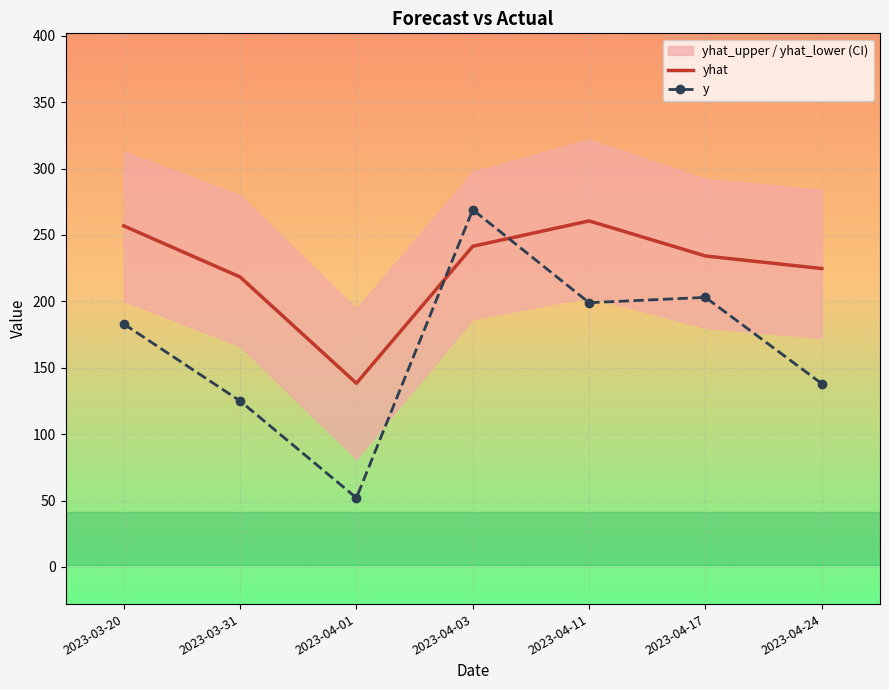

At 2023-04-03, list the series in order from largest to smallest.

y, yhat